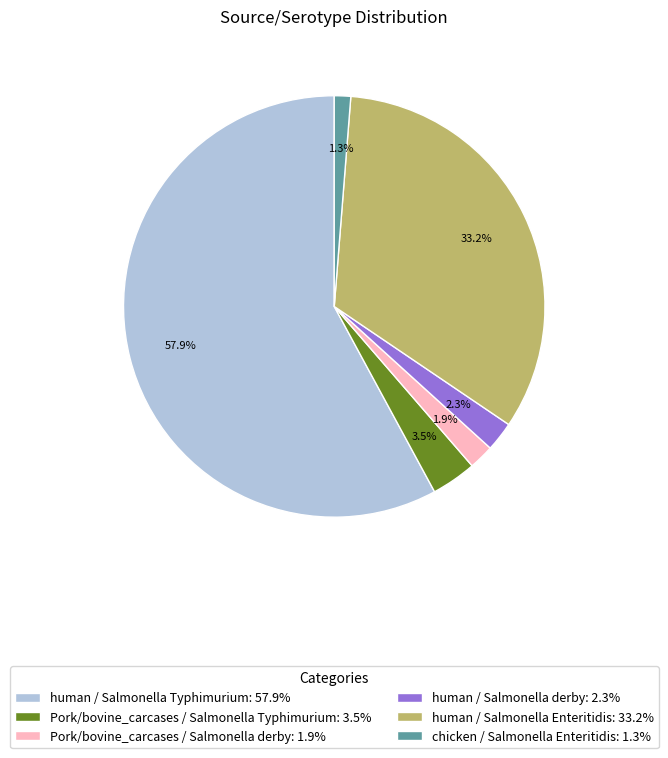

To the nearest percent, what portion does human / Salmonella Typhimurium represent?

58%